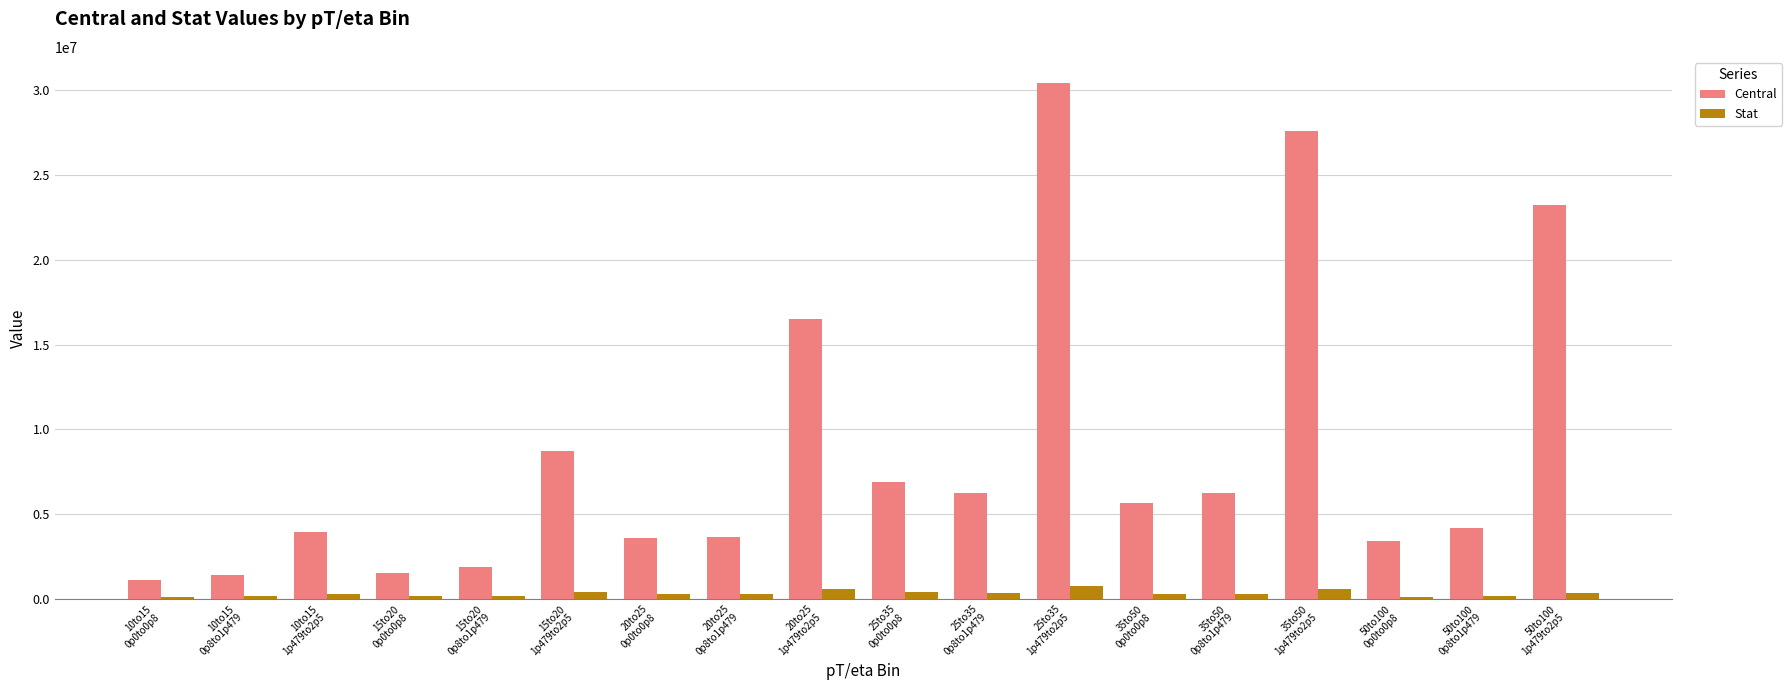

Are the bars horizontal?

No